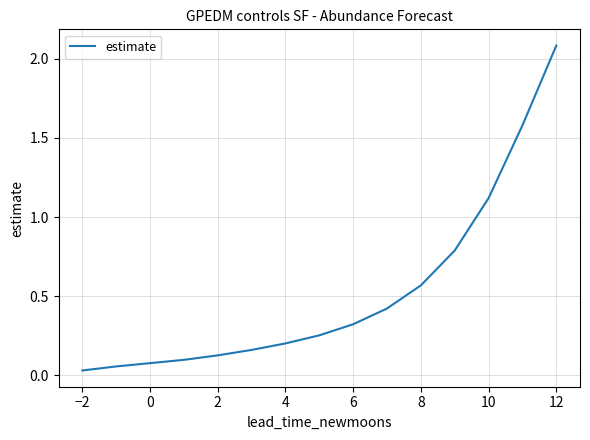

What is the greatest value displayed?

2.1